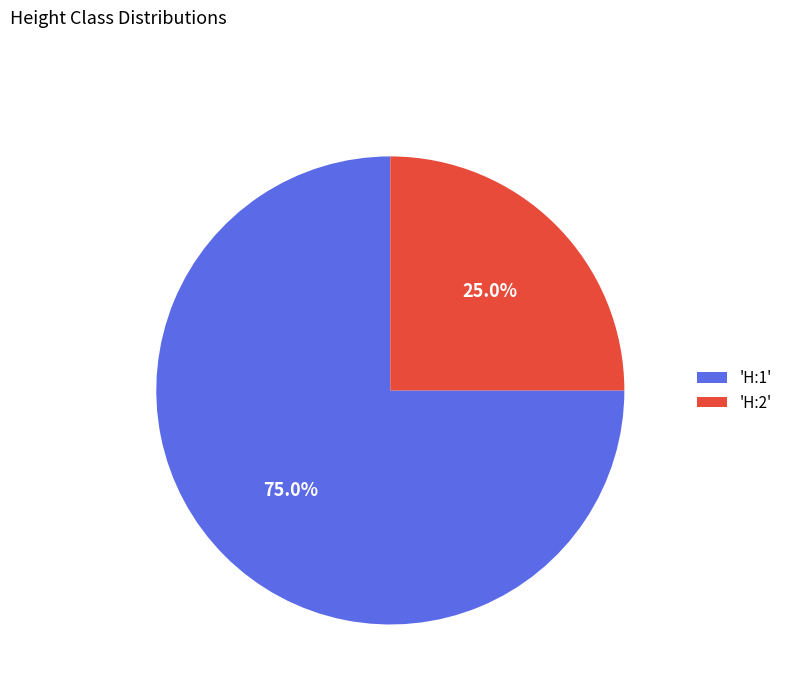

Which category accounts for the majority?

'H:1'